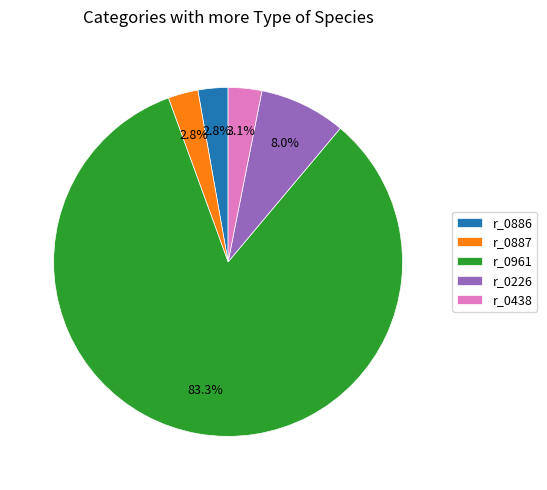

Does any single category account for the majority?

Yes